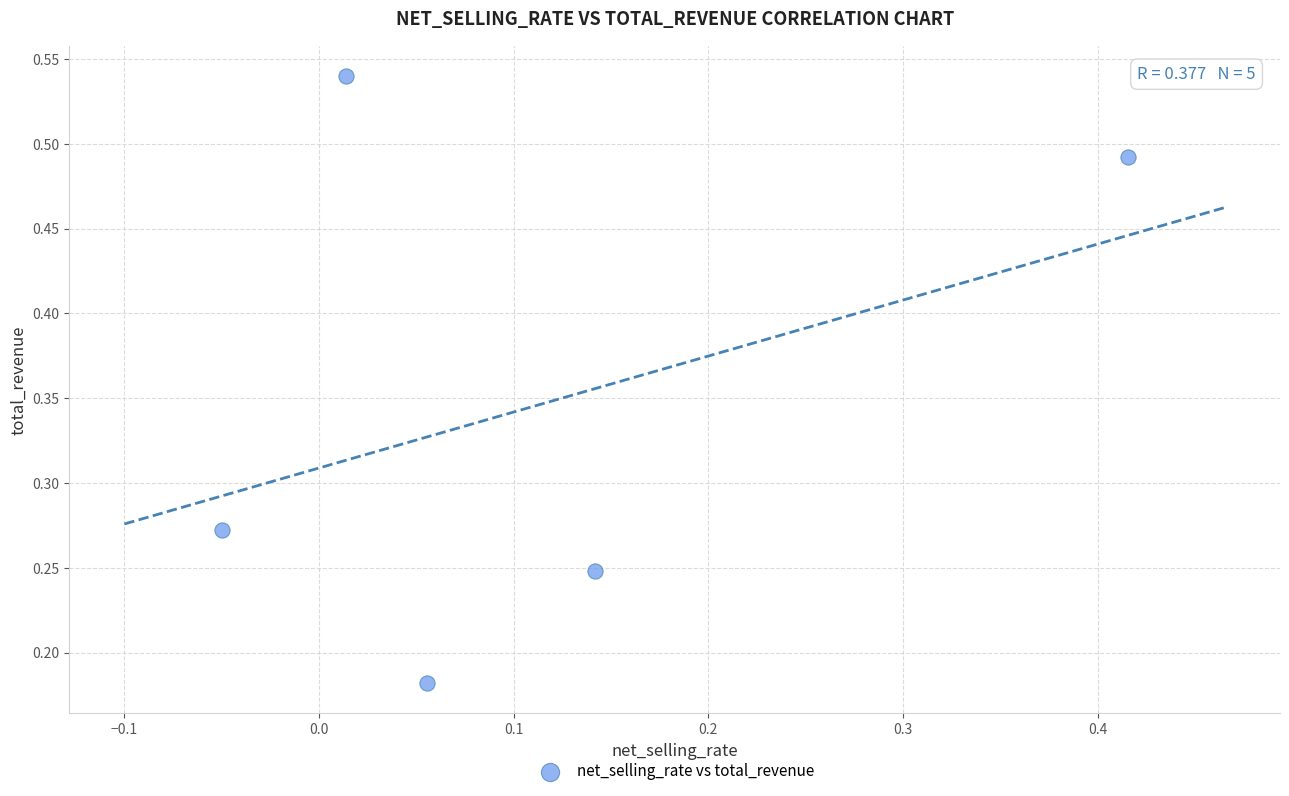

What is the range of Y values (max minus min)?

0.4